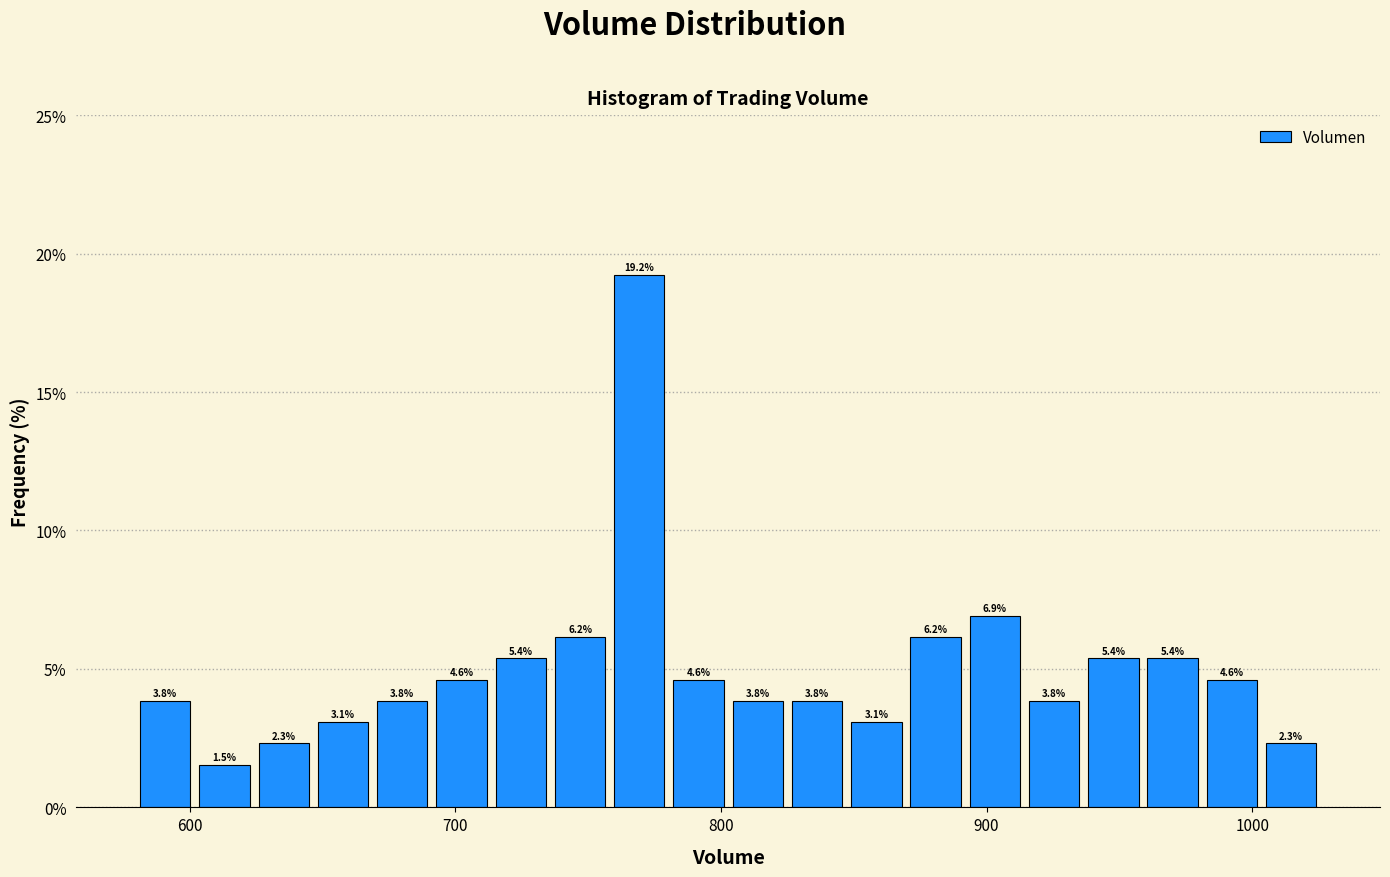

Around what value on the x-axis is the tallest bar? Give the approximate position of its centre, as read against the axis.

770